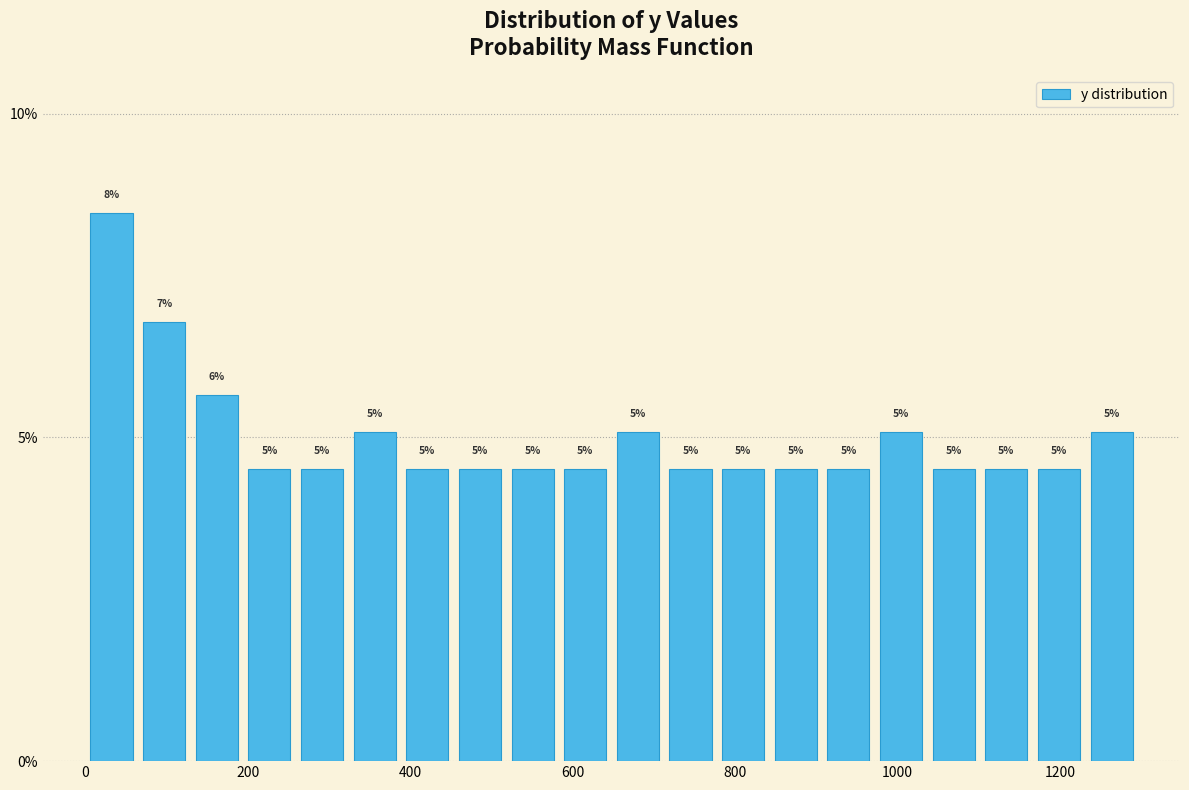

Around what value on the x-axis is the tallest bar? Give the approximate position of its centre, as read against the axis.

40